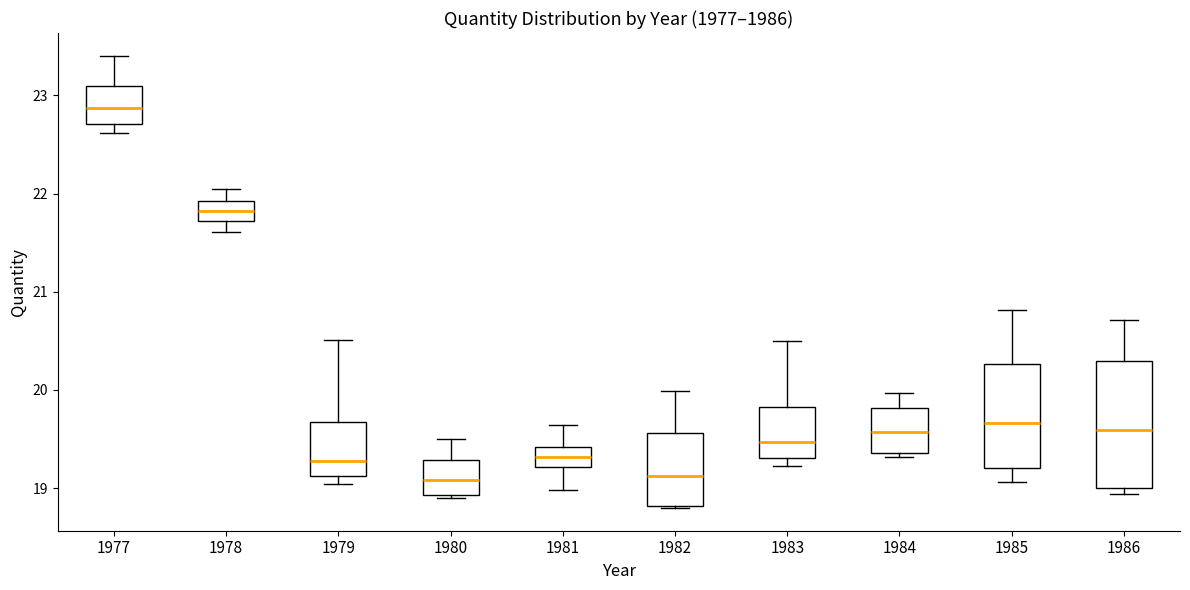

Which box has the highest median line?

1977